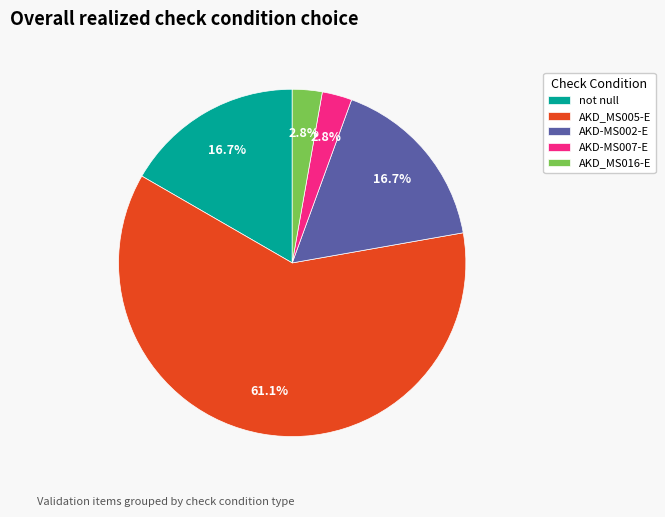

Does AKD_MS005-E represent more than half of the total?

Yes